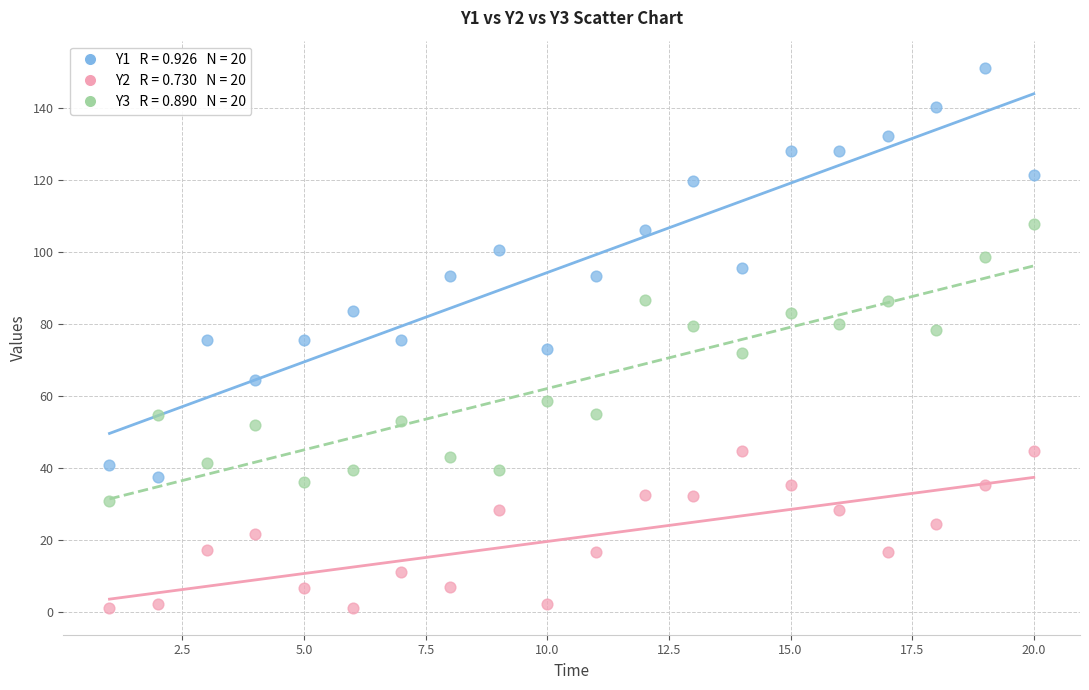

Across all data points, what is the range of Y values (max minus min)?

150.1